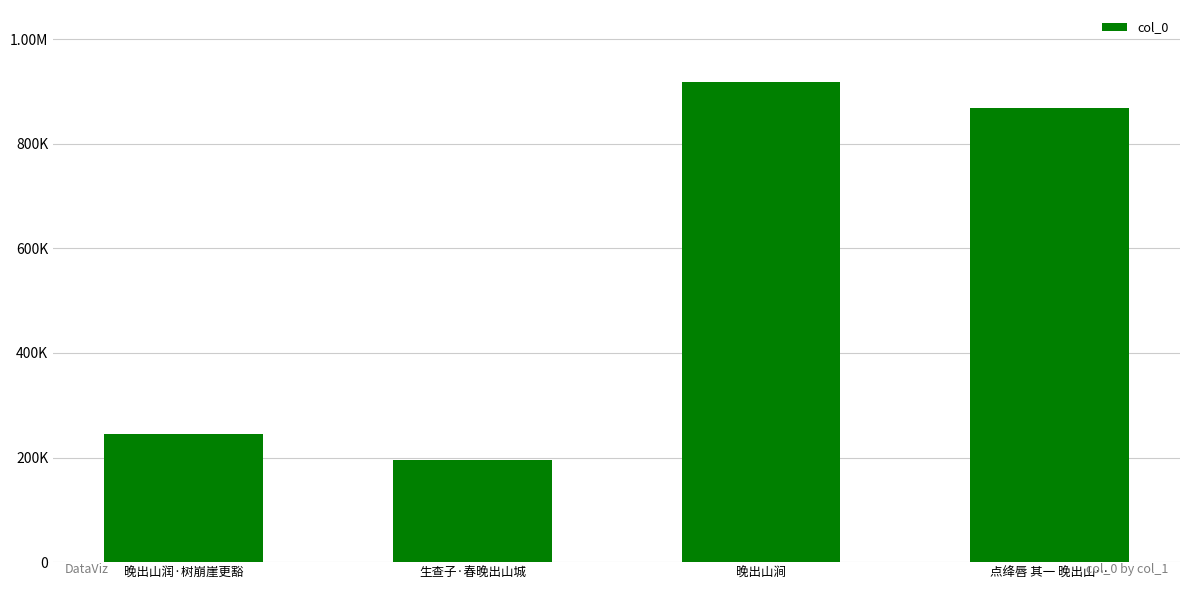

Does the chart contain any negative values?

No